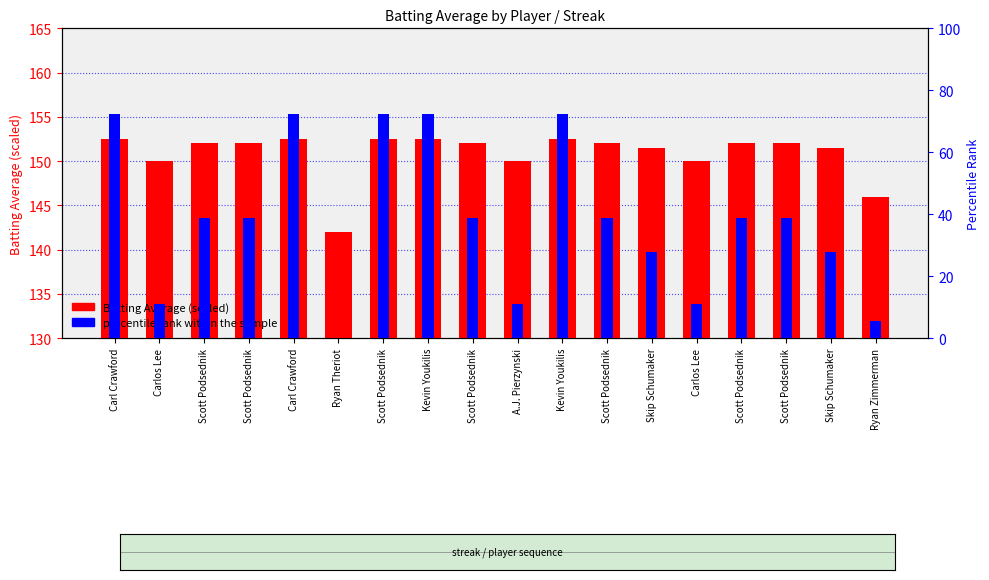

Reading left to right, what are all the values shown in this chart?

Batting Average (scaled): 152.5	150.0	152.0	152.0	152.5	142.0	152.5	152.5	152.0	150.0	152.5	152.0	151.5	150.0	152.0	152.0	151.5	146.0
percentile rank within the sample: 72.2	11.1	38.9	38.9	72.2	0.0	72.2	72.2	38.9	11.1	72.2	38.9	27.8	11.1	38.9	38.9	27.8	5.6